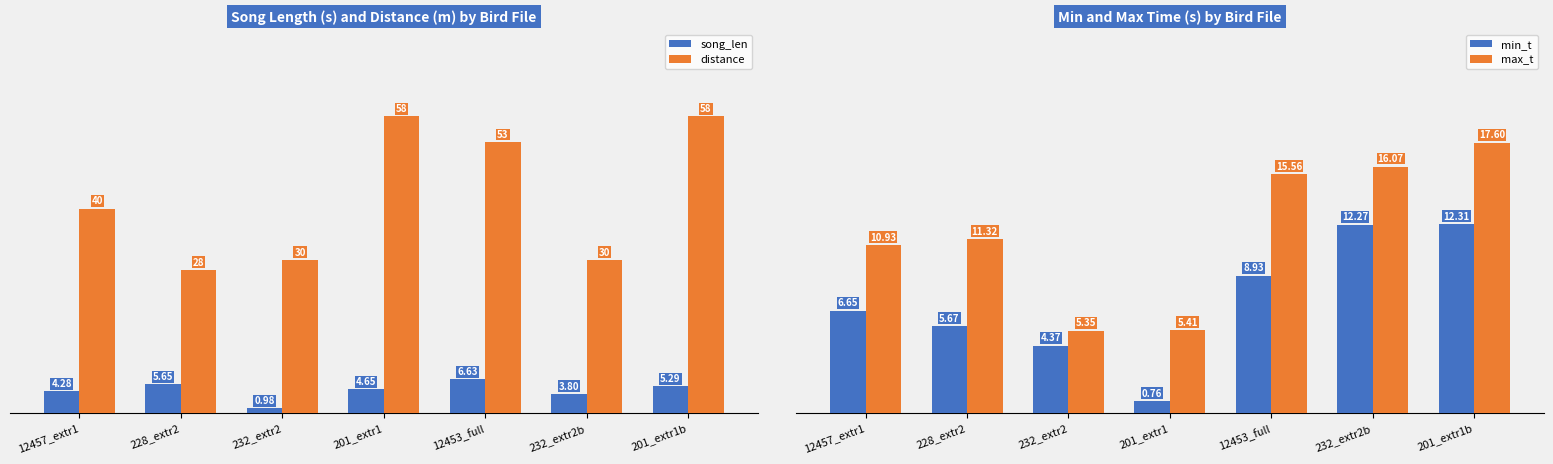

At which label does song_len first exceed 4?

12457_extr1